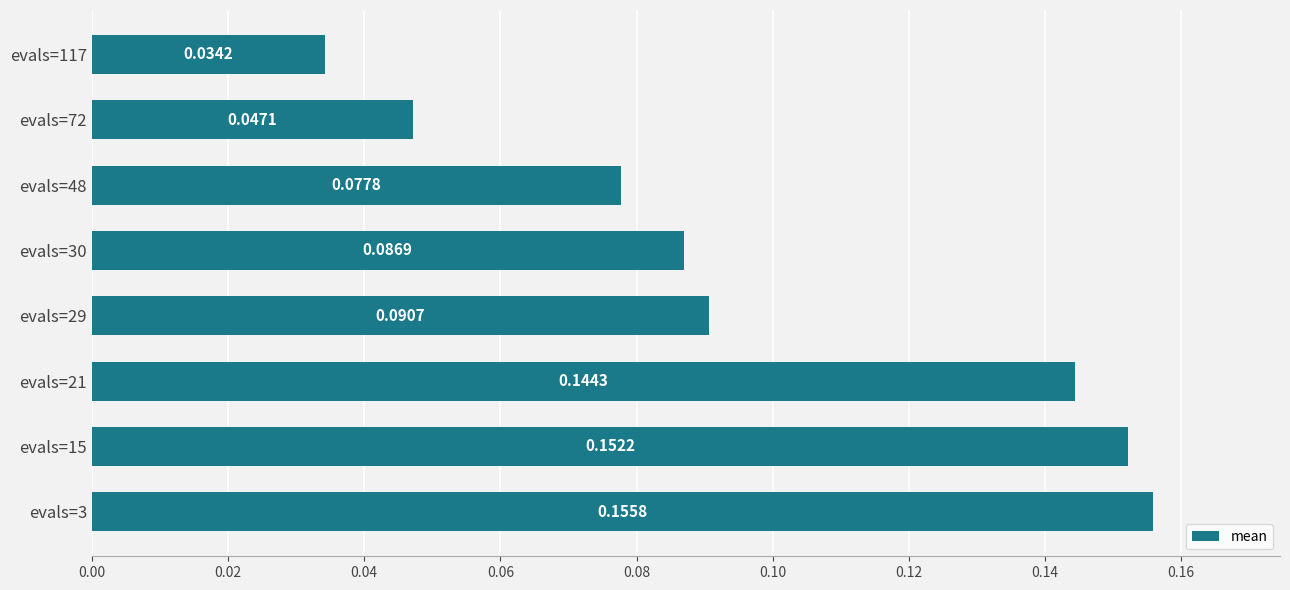

List the labels in order of value, smallest first.

evals=117, evals=72, evals=48, evals=30, evals=29, evals=21, evals=15, evals=3